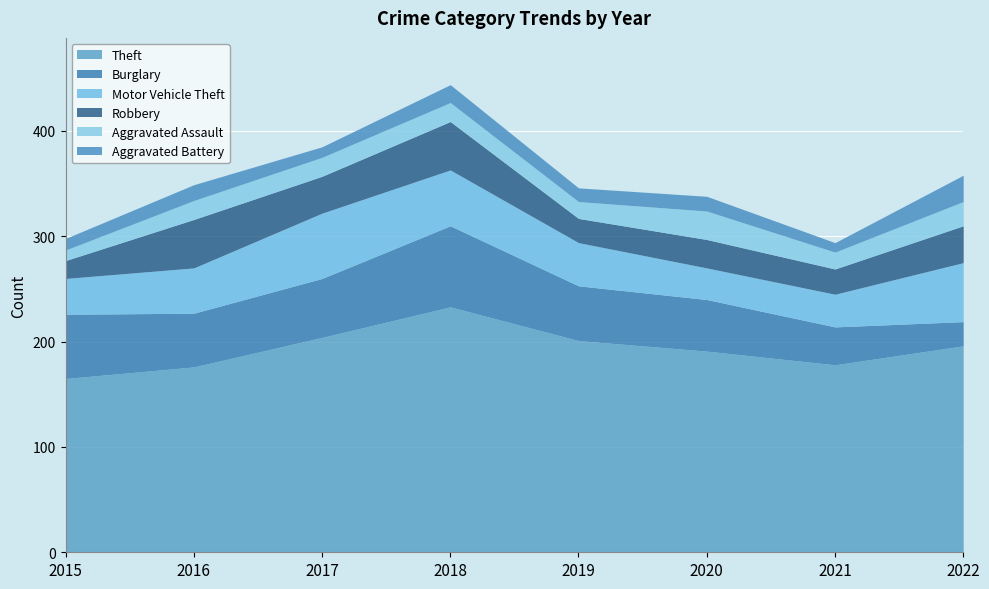

How many values in the Robbery series are below 35?

4